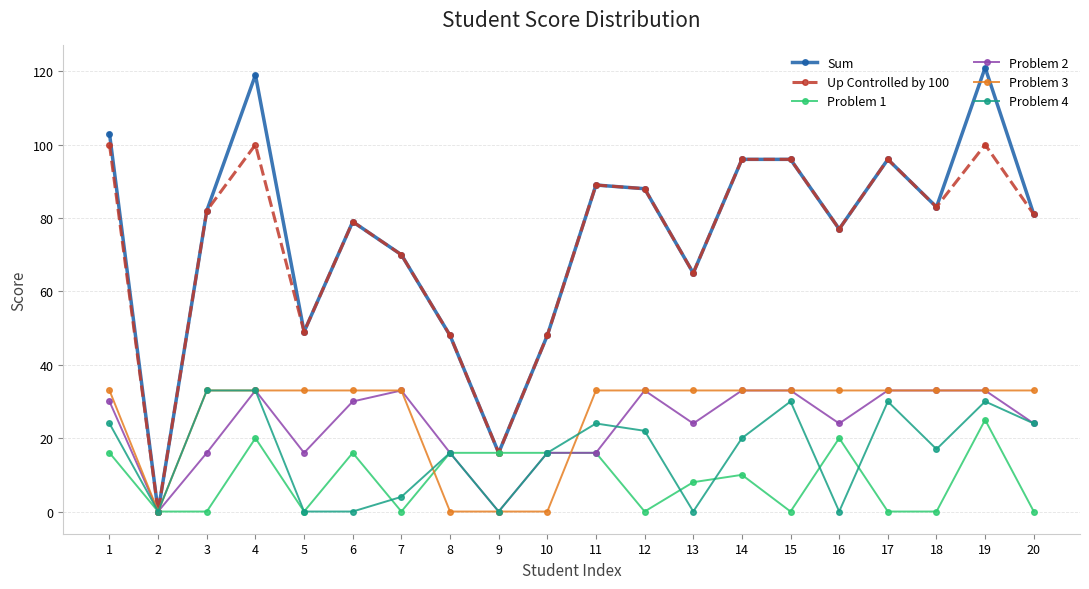

How many positive values does the Up Controlled by 100 series have?

19